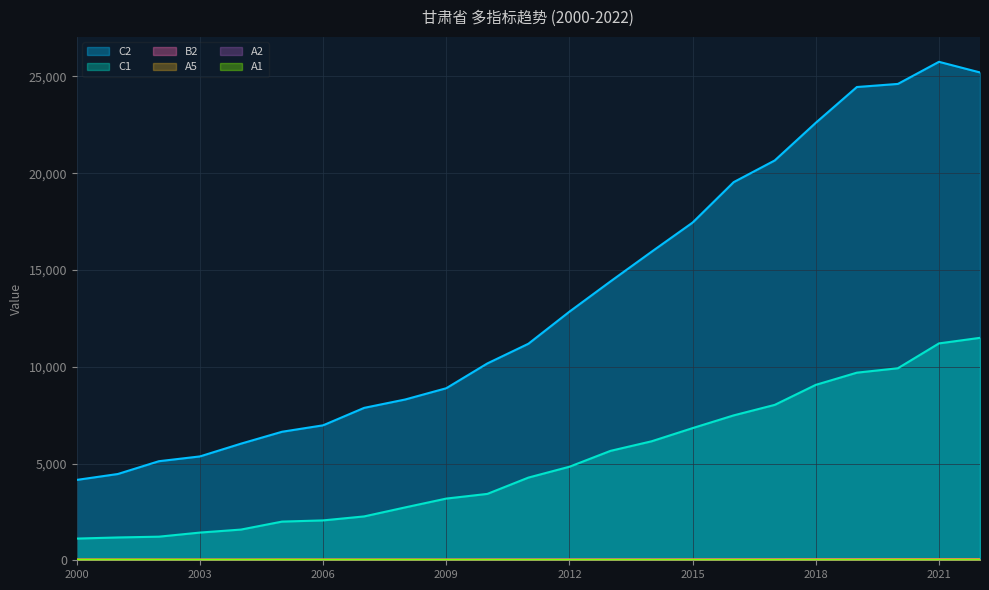

True or false: B2 and C1 intersect in this chart.

False